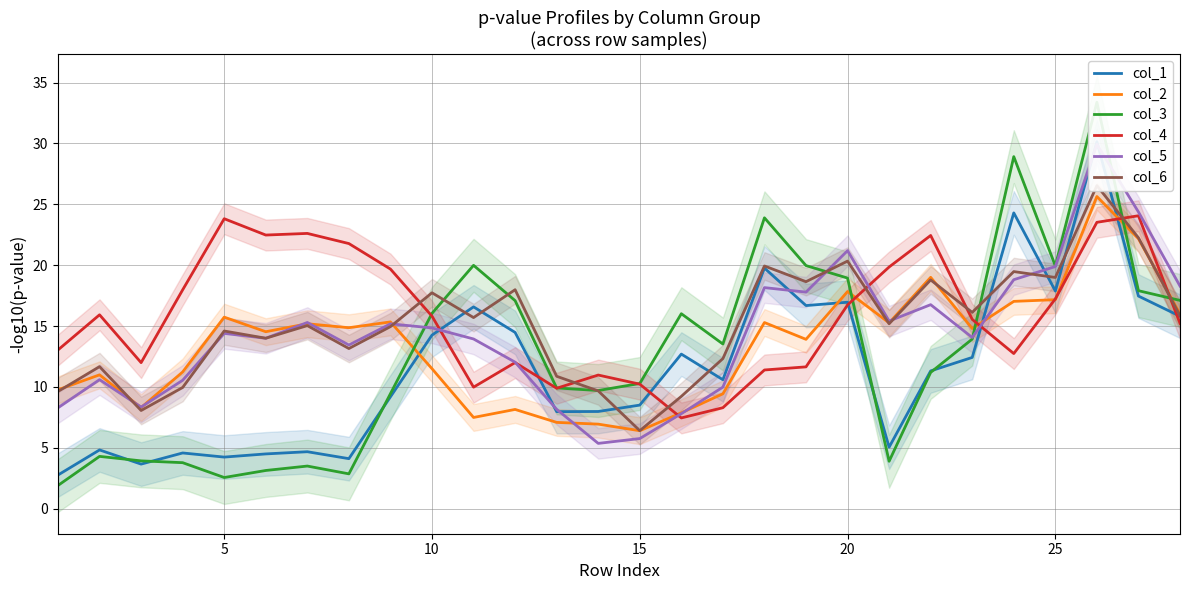

What is the difference between the maximum and minimum values in the col_3 series?

31.5